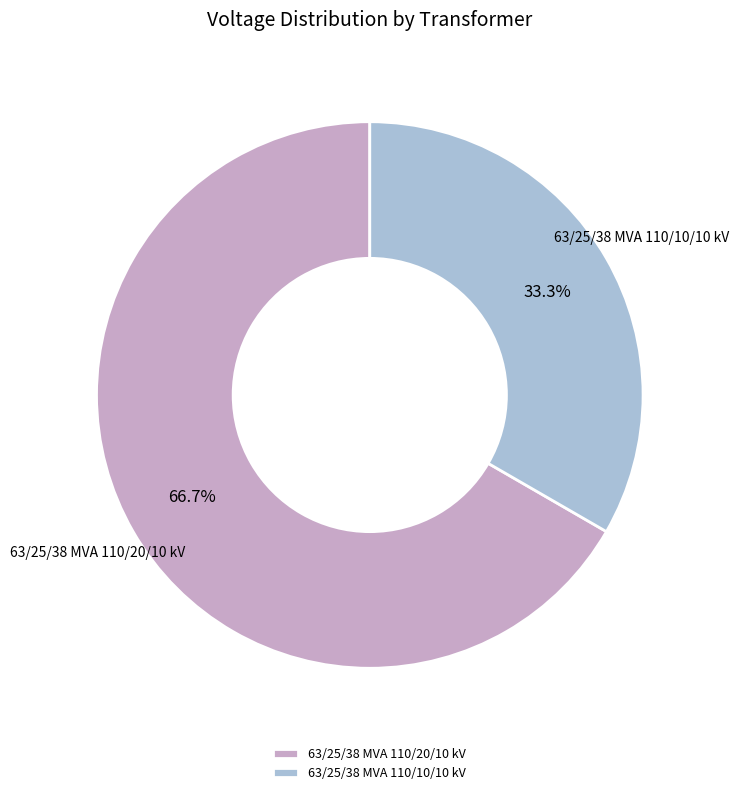

To the nearest percent, what is the difference between the 63/25/38 MVA 110/20/10 kV and 63/25/38 MVA 110/10/10 kV slice percentages?

33%